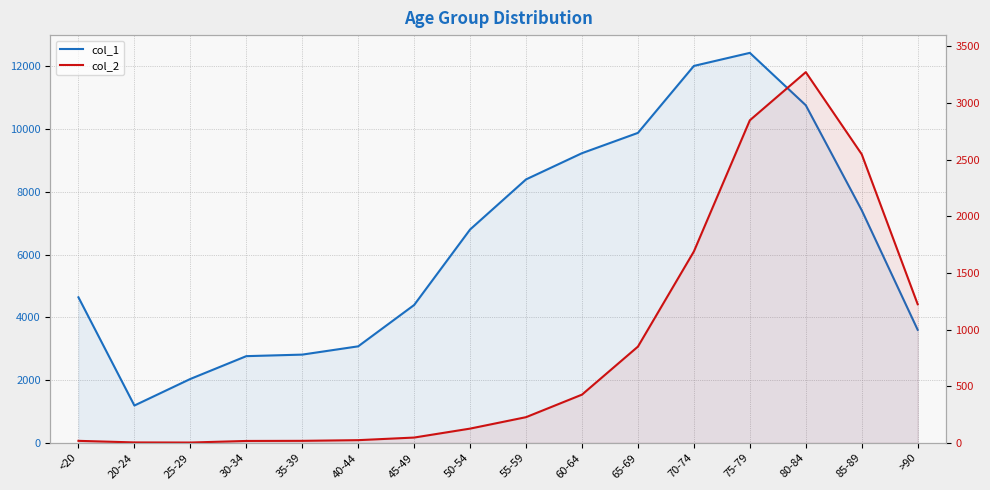

Reading left to right, extract all data points from this chart.

col_1: 4641	1191	2038	2765	2814	3078	4396	6803	8400	9236	9883	12018	12434	10764	7417	3604
col_2: 18	4	3	17	18	24	47	126	227	426	850	1690	2848	3273	2548	1224